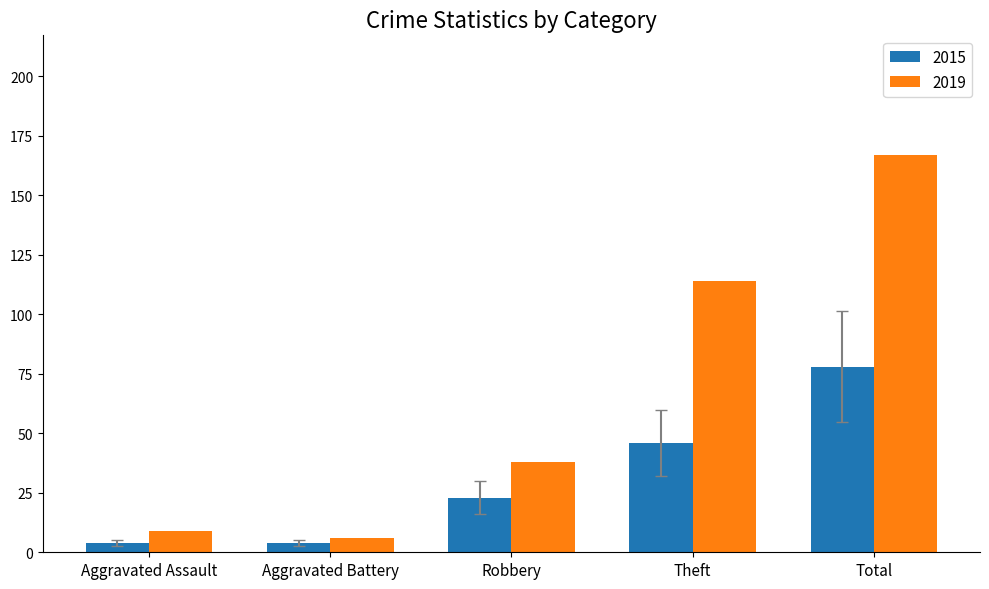

What is the label of the 3rd bar from the left?

Robbery